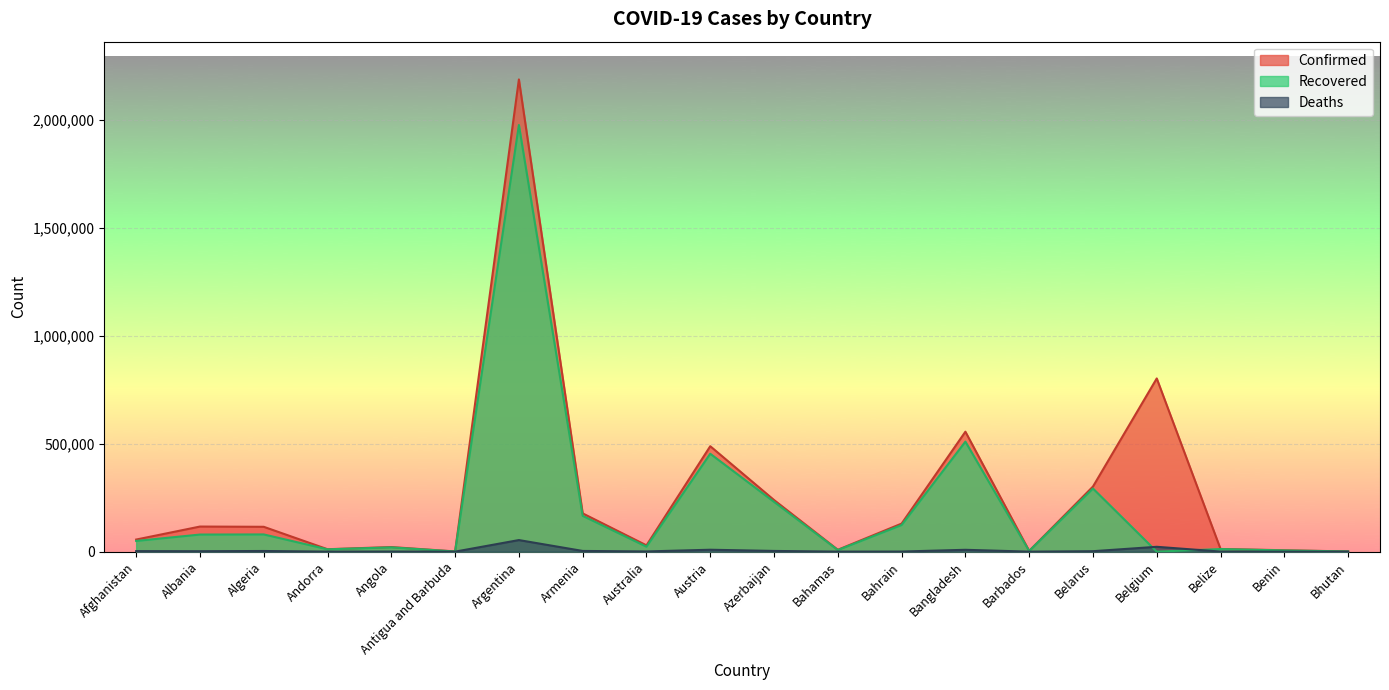

True or false: Confirmed and Deaths cross at least once.

False